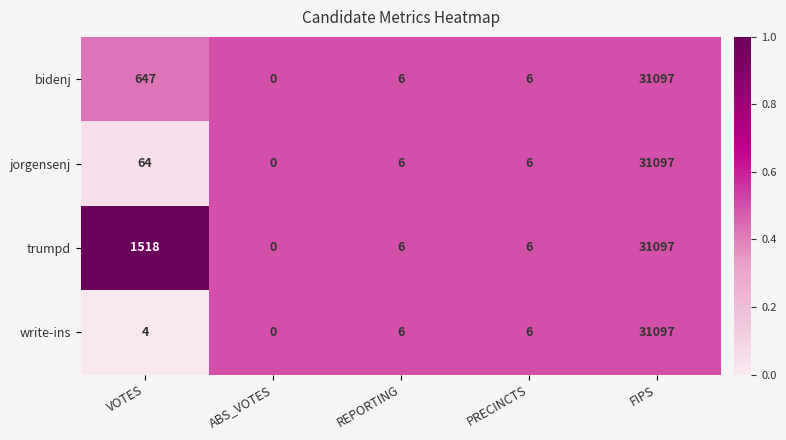

At VOTES, list the series in order from largest to smallest.

trumpd, bidenj, jorgensenj, write-ins